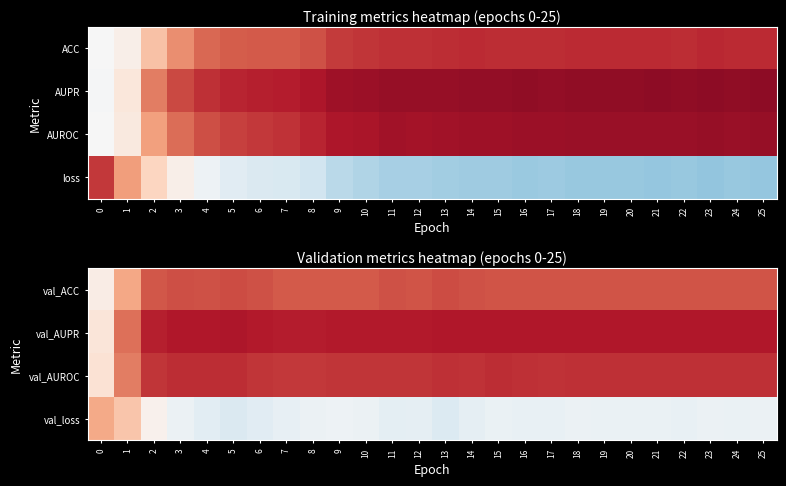

Reading right to left, what are all the values shown in this chart?

val_ACC: 25=0.8	24=0.8	23=0.8	22=0.8	21=0.8	20=0.8	19=0.8	18=0.8	17=0.8	16=0.8	15=0.8	14=0.8	13=0.8	12=0.8	11=0.8	10=0.8	9=0.8	8=0.8	7=0.8	6=0.8	5=0.8	4=0.8	3=0.8	2=0.8	1=0.7	0=0.5
val_AUPR: 25=0.9	24=0.9	23=0.9	22=0.9	21=0.9	20=0.9	19=0.9	18=0.9	17=0.9	16=0.9	15=0.9	14=0.9	13=0.9	12=0.9	11=0.9	10=0.9	9=0.9	8=0.9	7=0.9	6=0.9	5=0.9	4=0.9	3=0.9	2=0.9	1=0.8	0=0.6
val_AUROC: 25=0.9	24=0.9	23=0.9	22=0.9	21=0.9	20=0.9	19=0.9	18=0.9	17=0.9	16=0.9	15=0.9	14=0.9	13=0.9	12=0.9	11=0.9	10=0.9	9=0.9	8=0.9	7=0.9	6=0.9	5=0.9	4=0.9	3=0.9	2=0.9	1=0.8	0=0.6
val_loss: 25=0.5	24=0.5	23=0.5	22=0.5	21=0.5	20=0.5	19=0.5	18=0.5	17=0.5	16=0.5	15=0.5	14=0.5	13=0.4	12=0.5	11=0.4	10=0.5	9=0.5	8=0.5	7=0.5	6=0.4	5=0.4	4=0.4	3=0.5	2=0.5	1=0.6	0=0.7